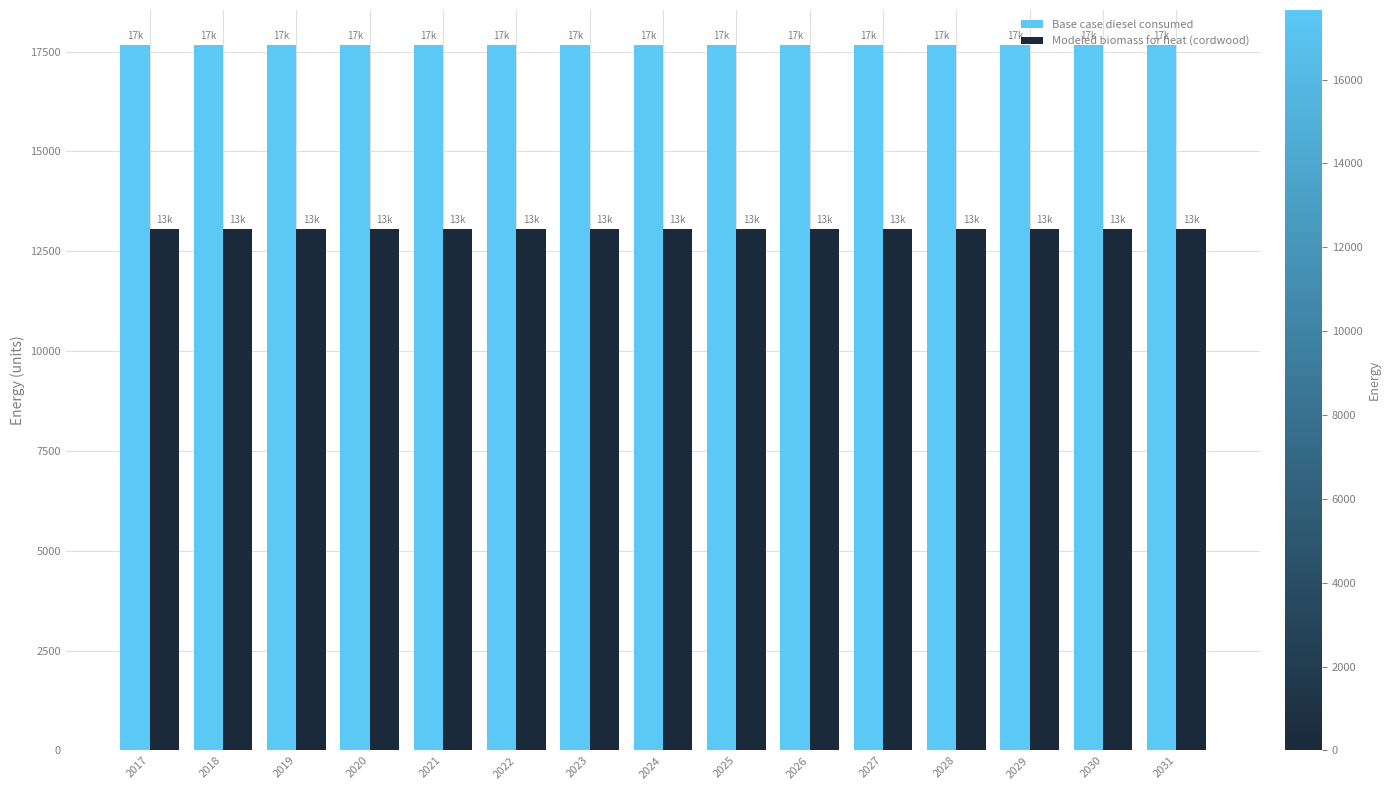

What is the difference between the highest and lowest values at 2031?

4601.7